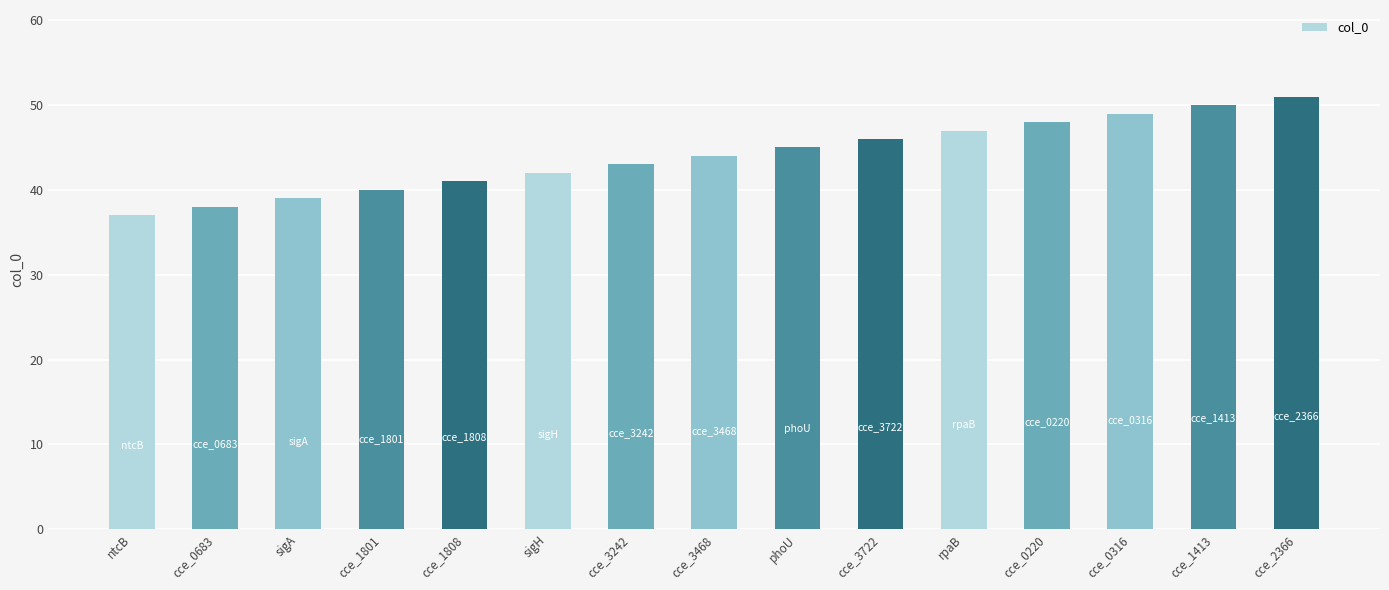

What is the label of the 12th bar from the left?

cce_0220